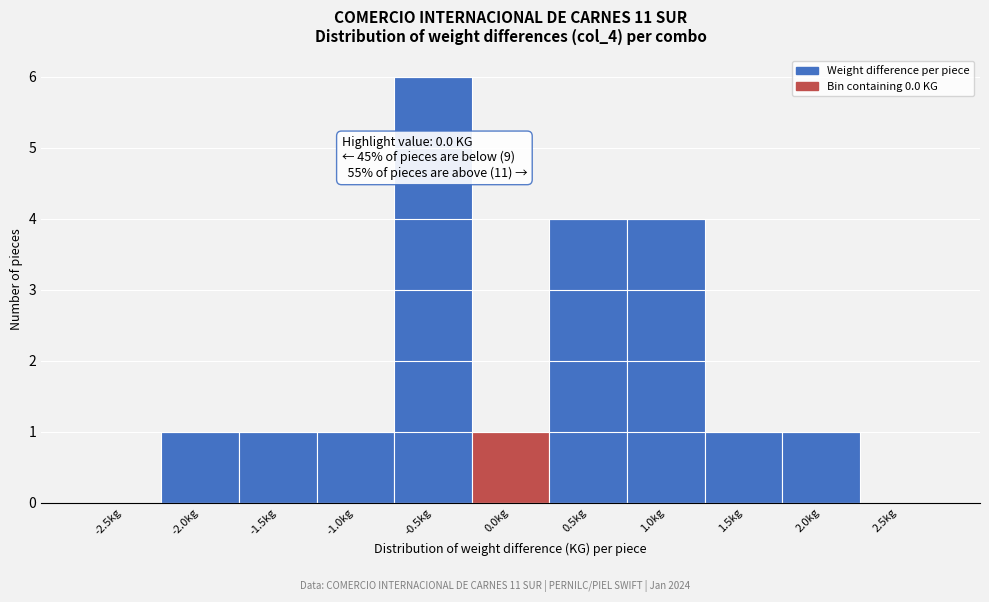

The value at -0.5kg is 4. True or false?

False